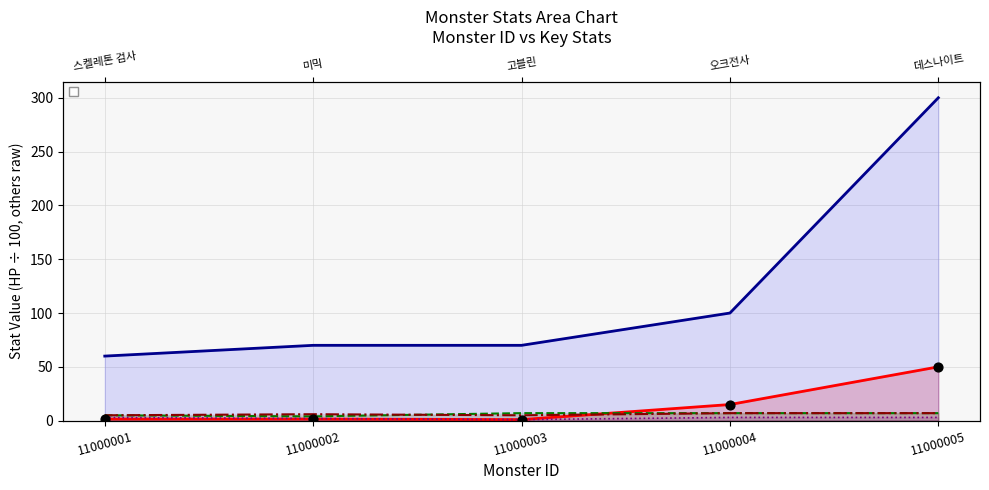

Which series has the largest total across all categories?

_monsterAtk